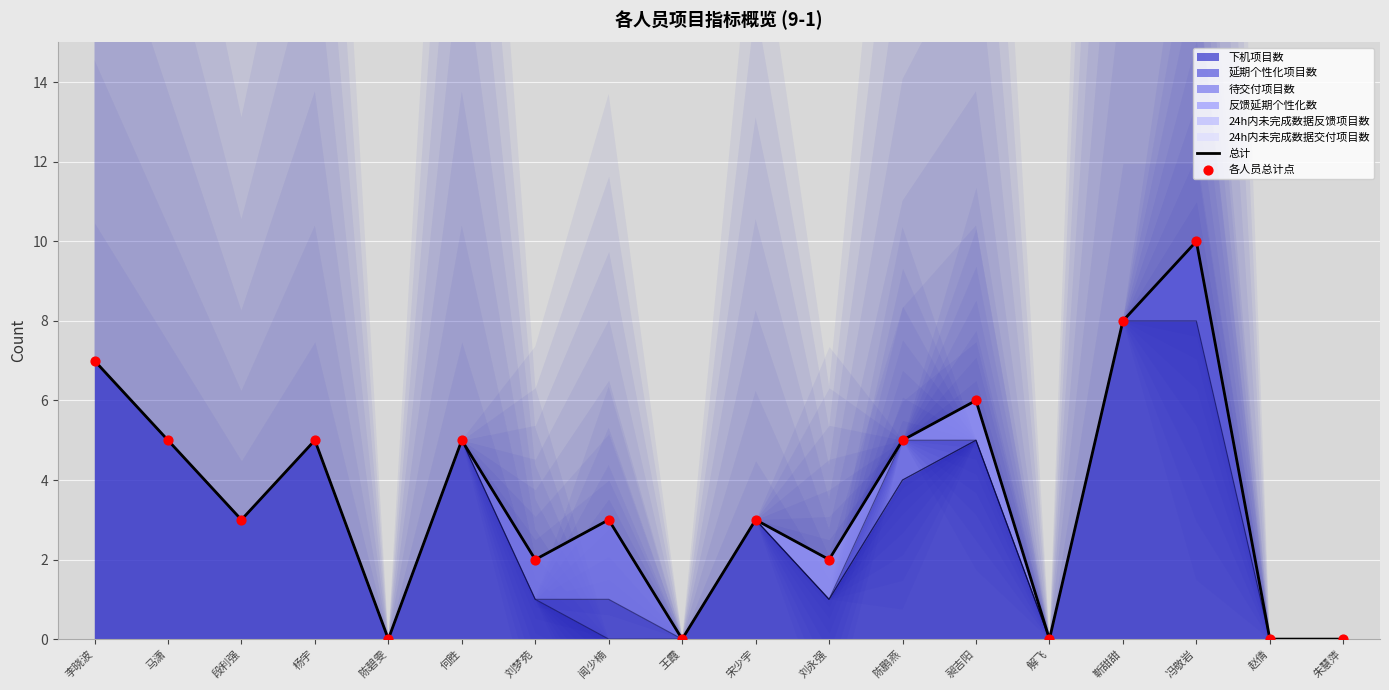

Which series has the largest total across all categories?

总计